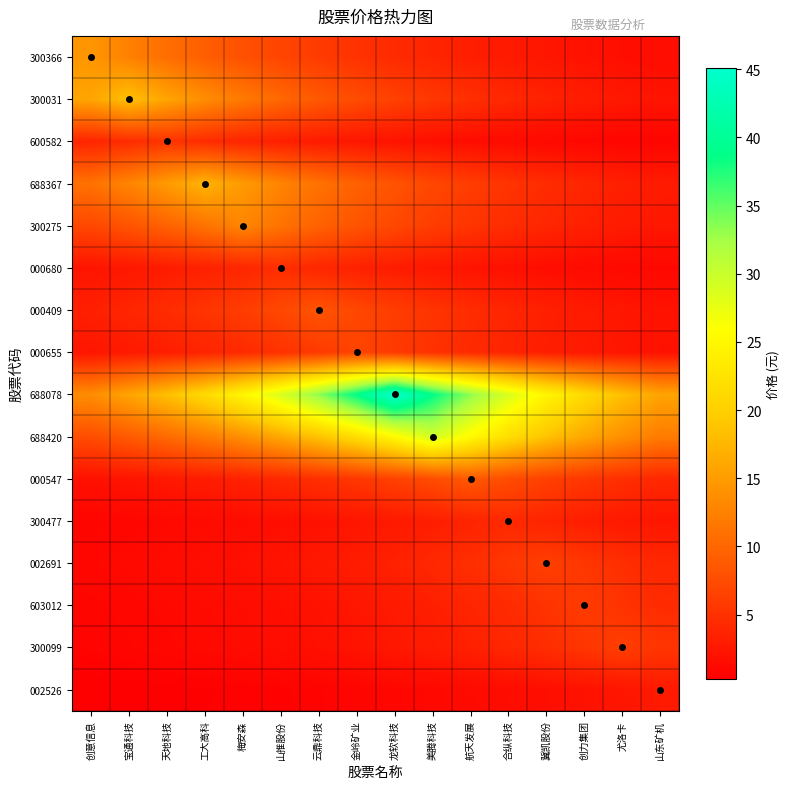

How many distinct data groups are displayed?

16